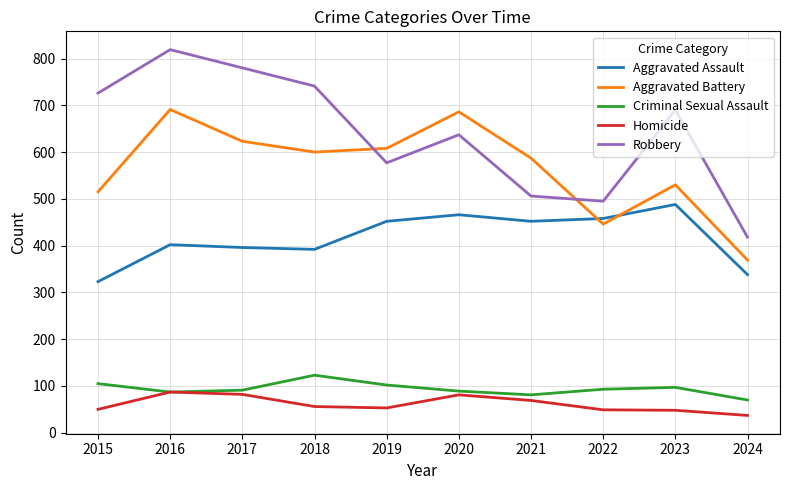

Is it true that Aggravated Battery equals 1219 at 2020?

False